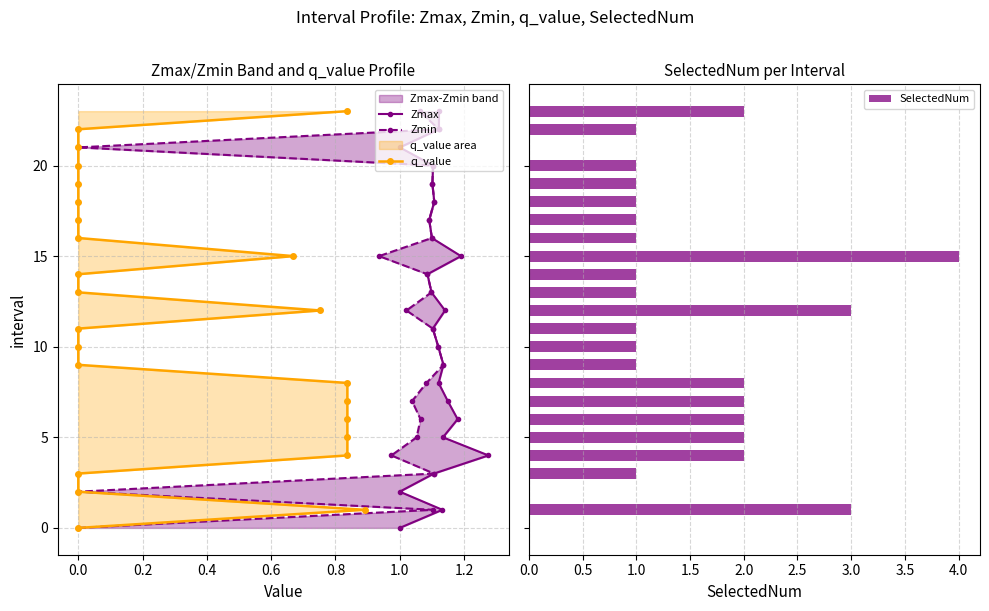

What is the difference between the maximum and minimum values in the SelectedNum series?

4